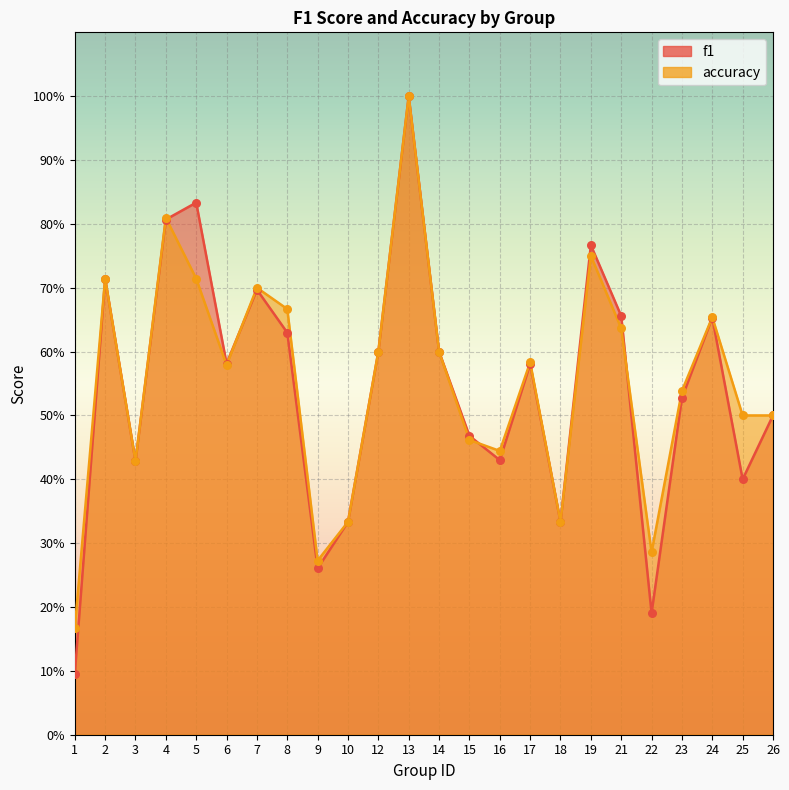

Which series reaches the maximum Y coordinate?

f1